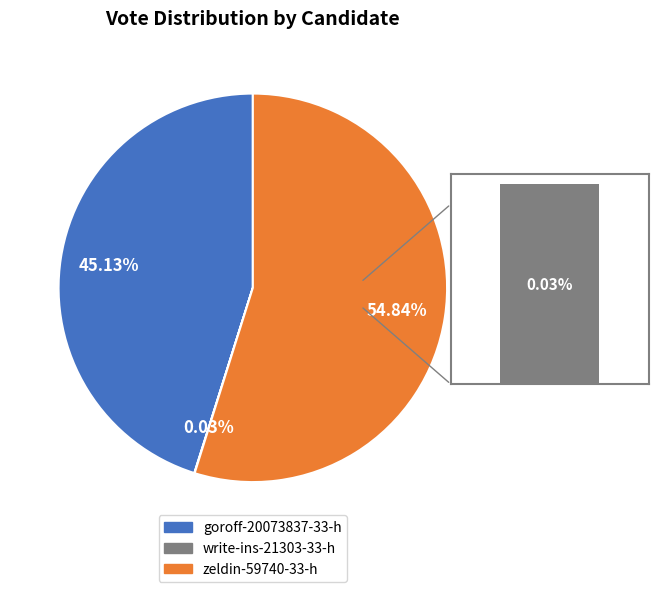

How many slices are in this pie chart?

3